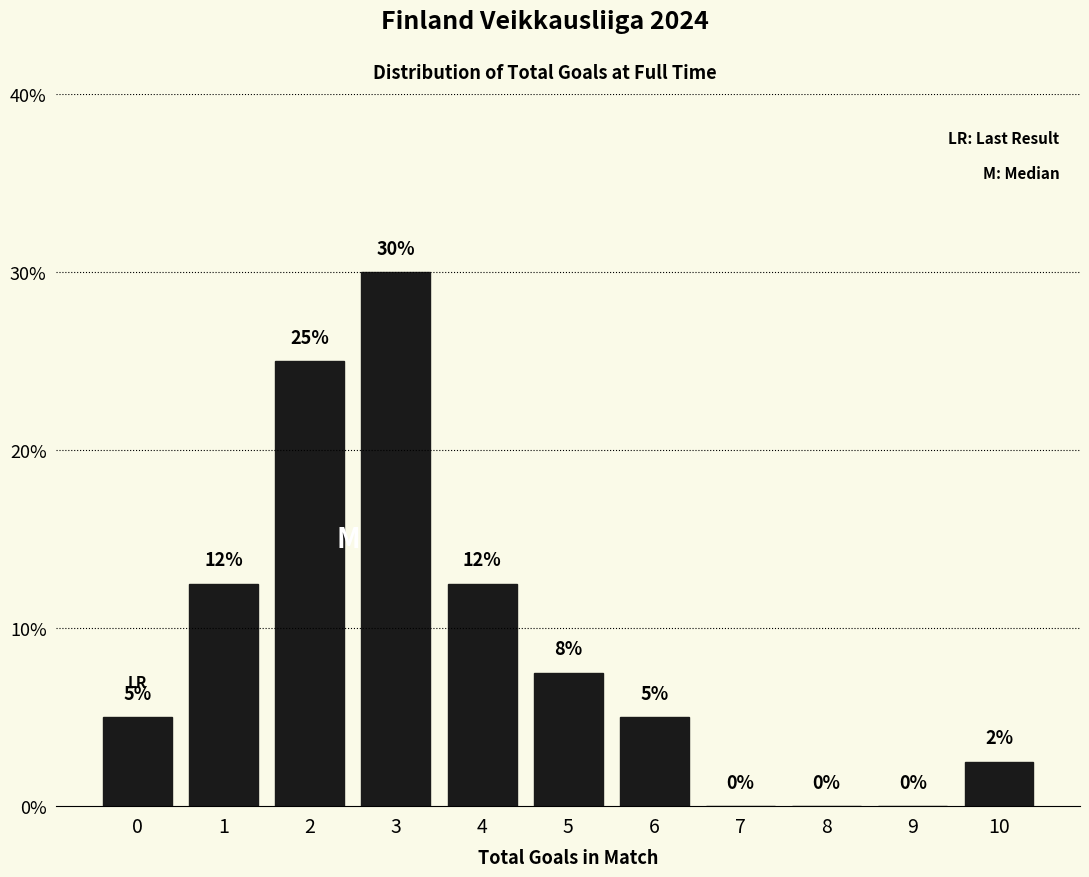

The value at 9 is 0.0. True or false?

True